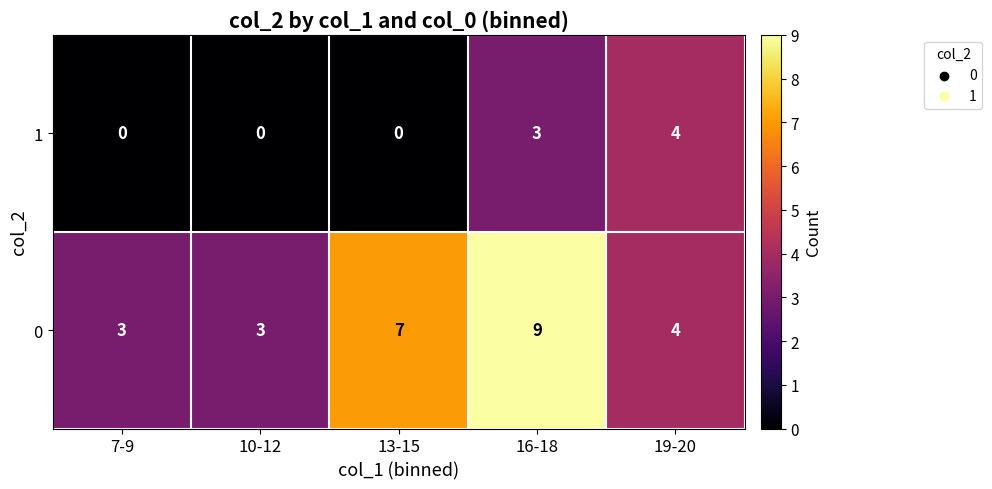

What is the total value across all series at 7-9?

3